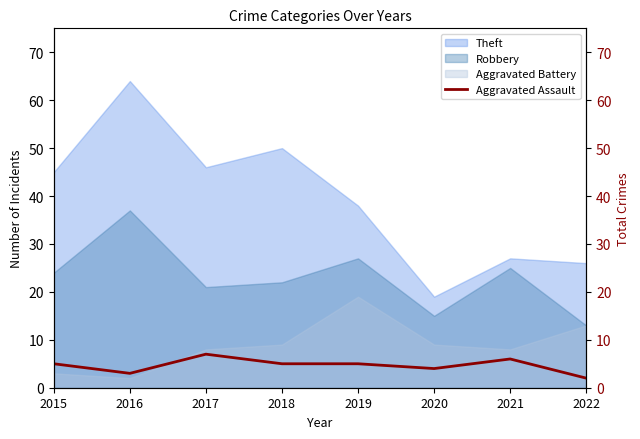

The Aggravated Assault series shows 1 at 2020. True or false?

False